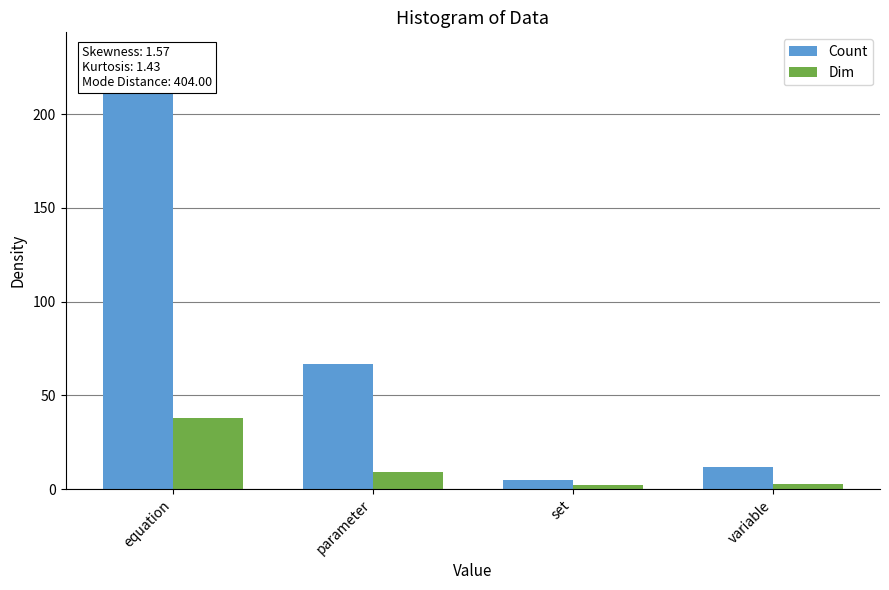

At which label does Dim reach its peak?

equation